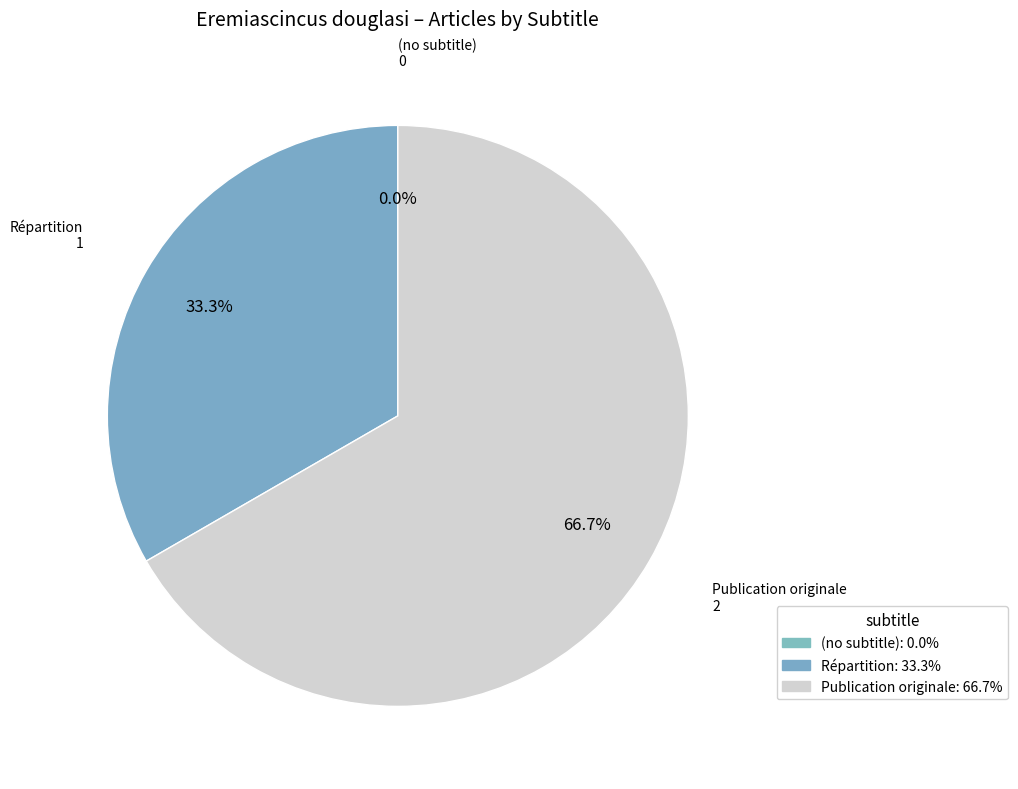

To the nearest percent, what portion does Publication originale represent?

67%